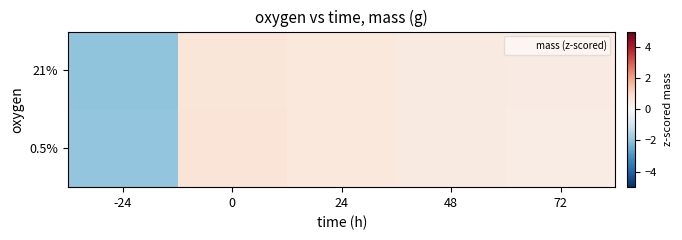

At how many categories does at least one series exceed 0?

4